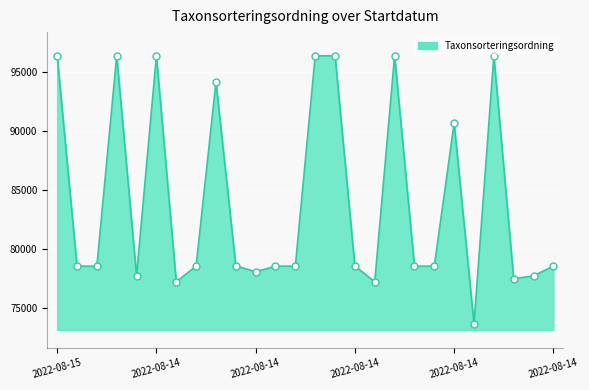

What is the minimum value shown in the chart?

73693